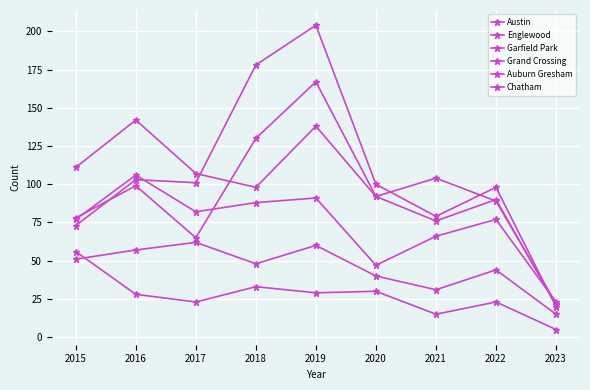

How many lines are shown in the chart?

6